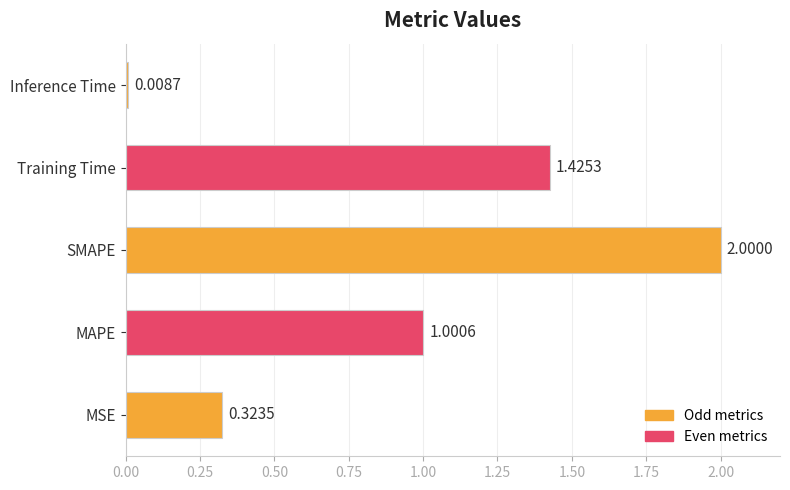

Count the number of values greater than 1.

3